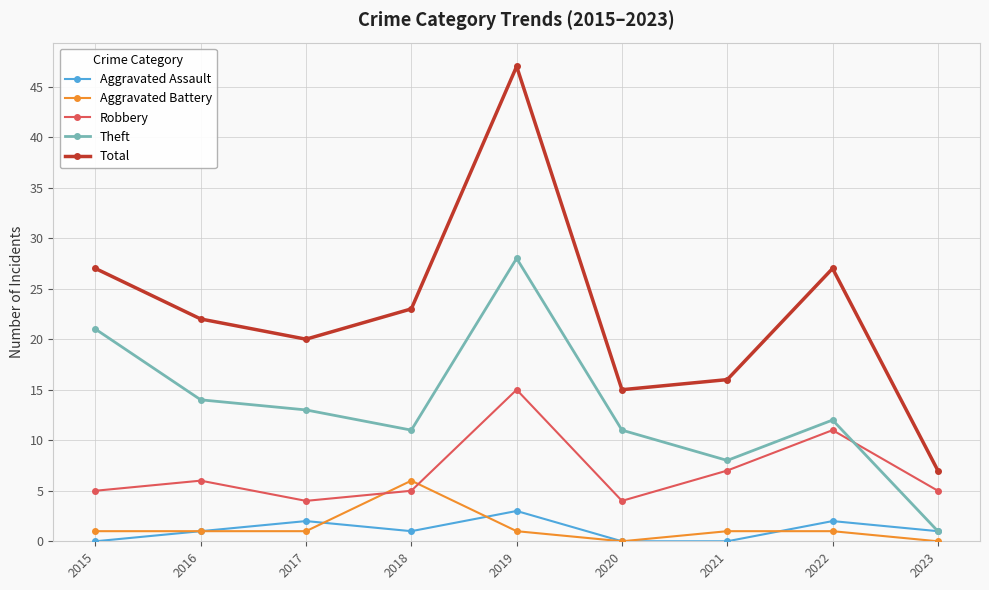

What are all the series names shown in the legend?

Aggravated Assault, Aggravated Battery, Robbery, Theft, Total